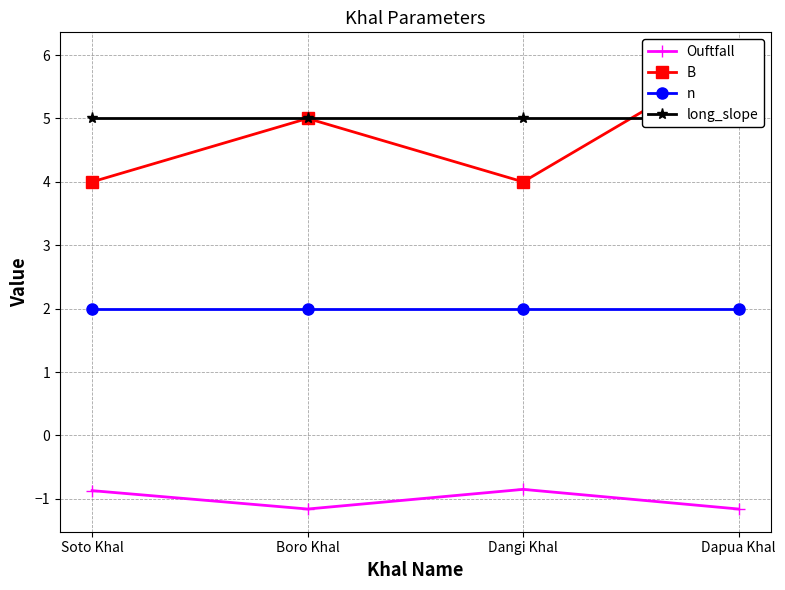

What is the difference between the maximum and minimum values in the Ouftfall series?

0.3